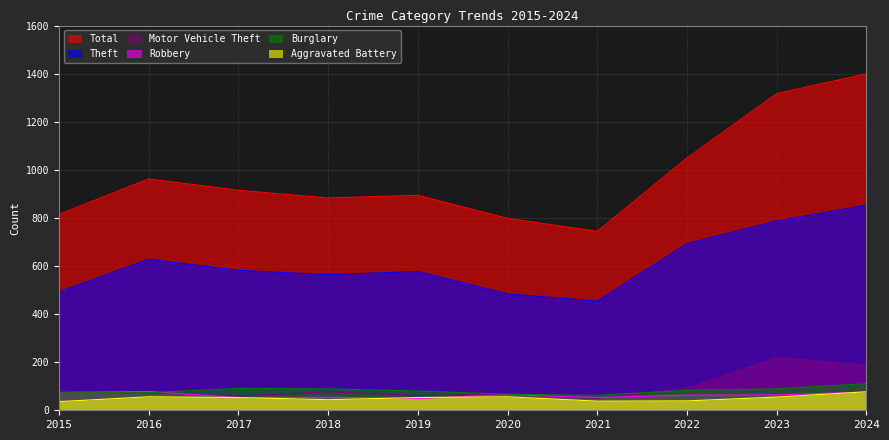

At which label does Aggravated Battery reach its peak?

2024